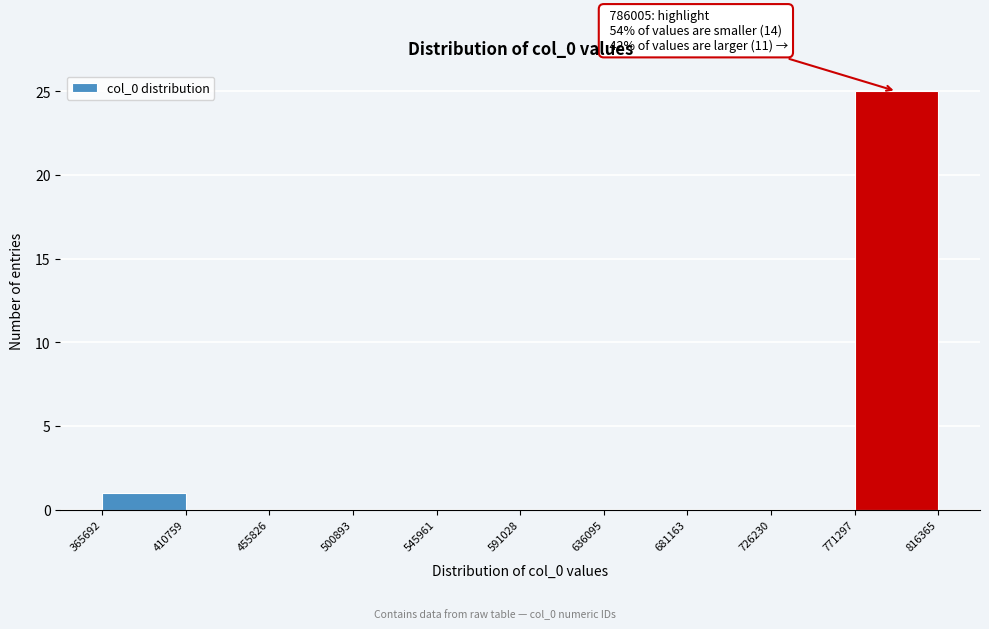

Which range on the x-axis has the tallest bar?

771297 to 816365